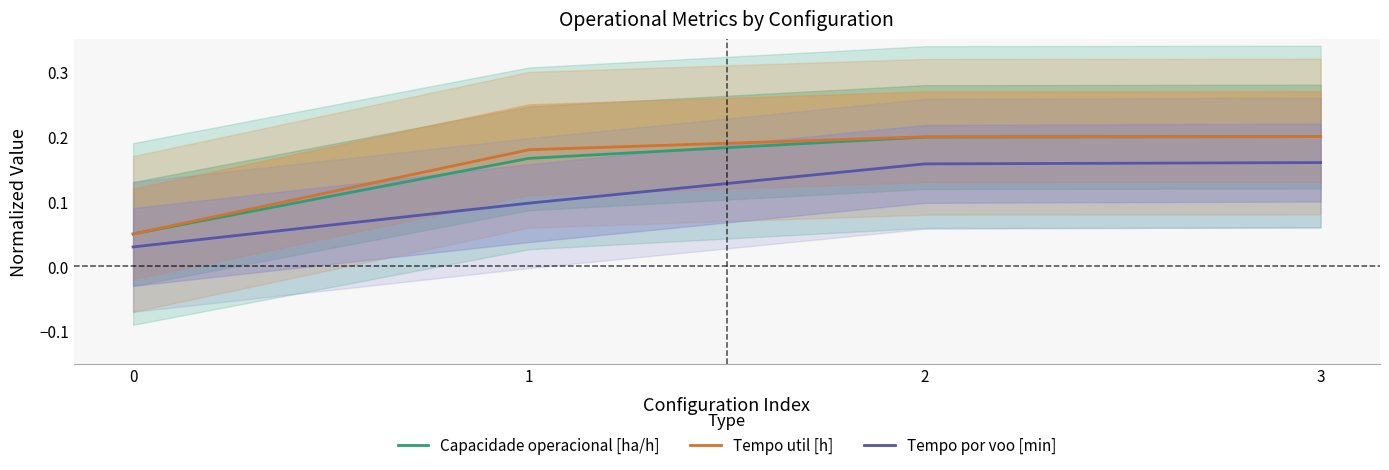

Reading right to left, extract all data points from this chart.

Capacidade operacional [ha/h]: 0.2	0.2	0.2	0.1
Tempo util [h]: 0.2	0.2	0.2	0.1
Tempo por voo [min]: 0.2	0.2	0.1	0.0